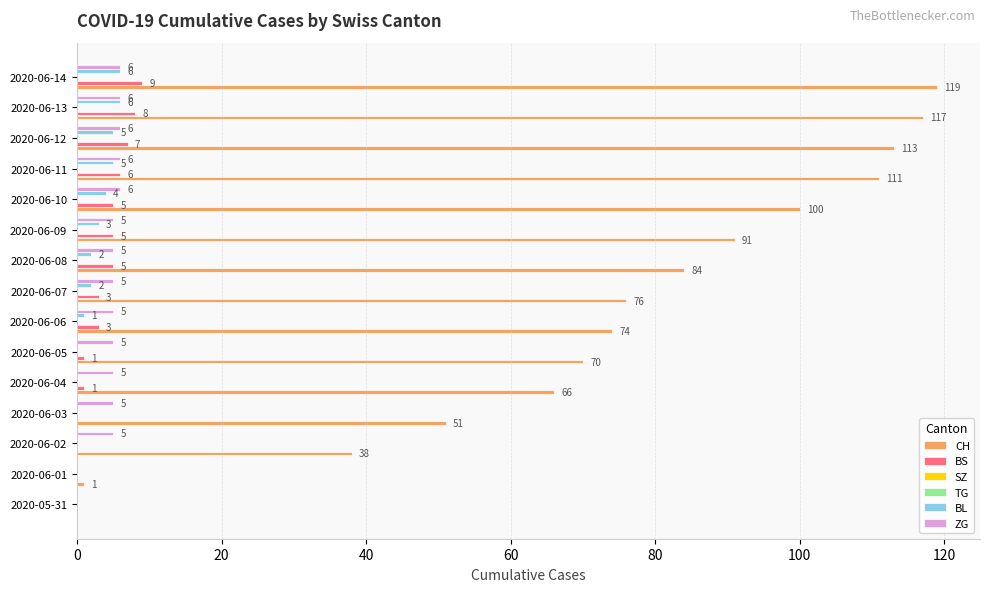

How many values in CH are above zero?

14